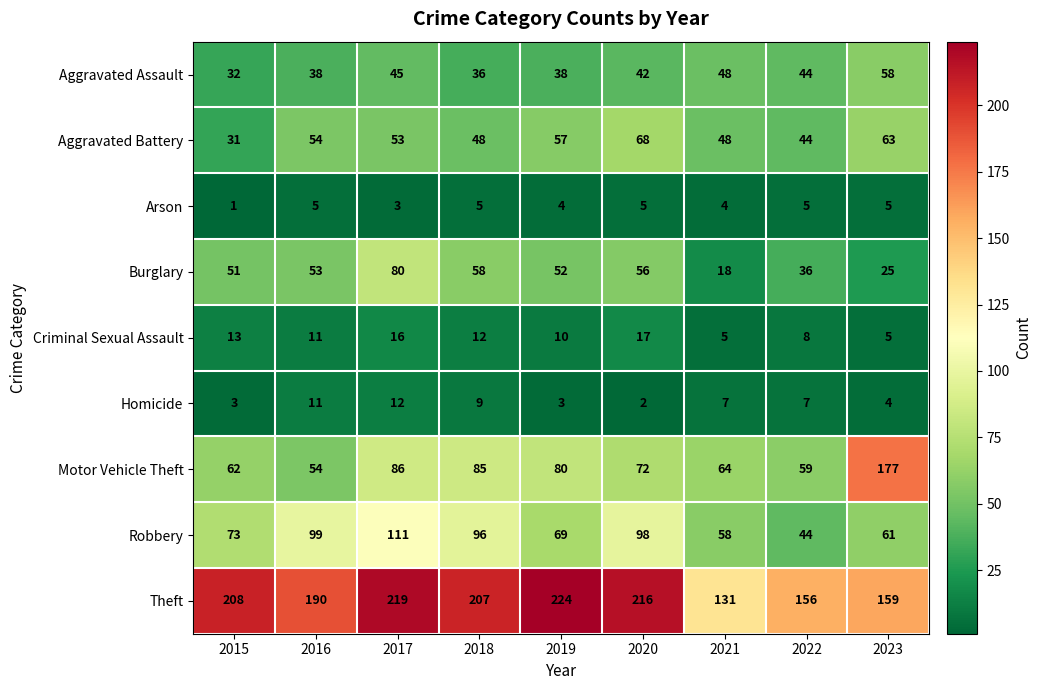

What is the lowest value of the Motor Vehicle Theft series?

54